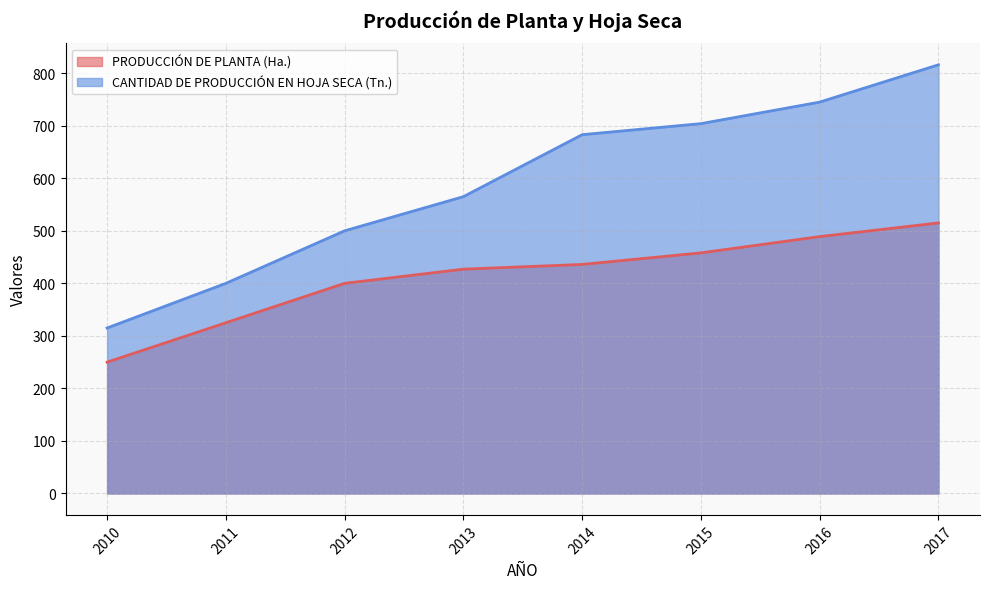

What is the sum of all CANTIDAD DE PRODUCCIÓN EN HOJA SECA (Tn.) values?

4728